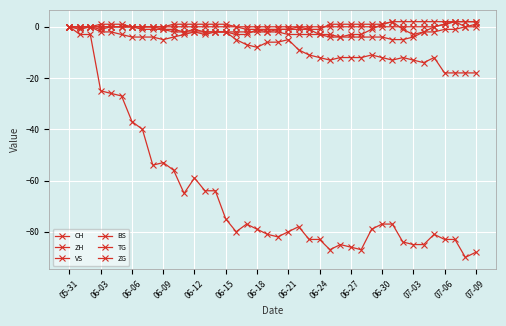

At which category is the sum across all series the highest?

05-31